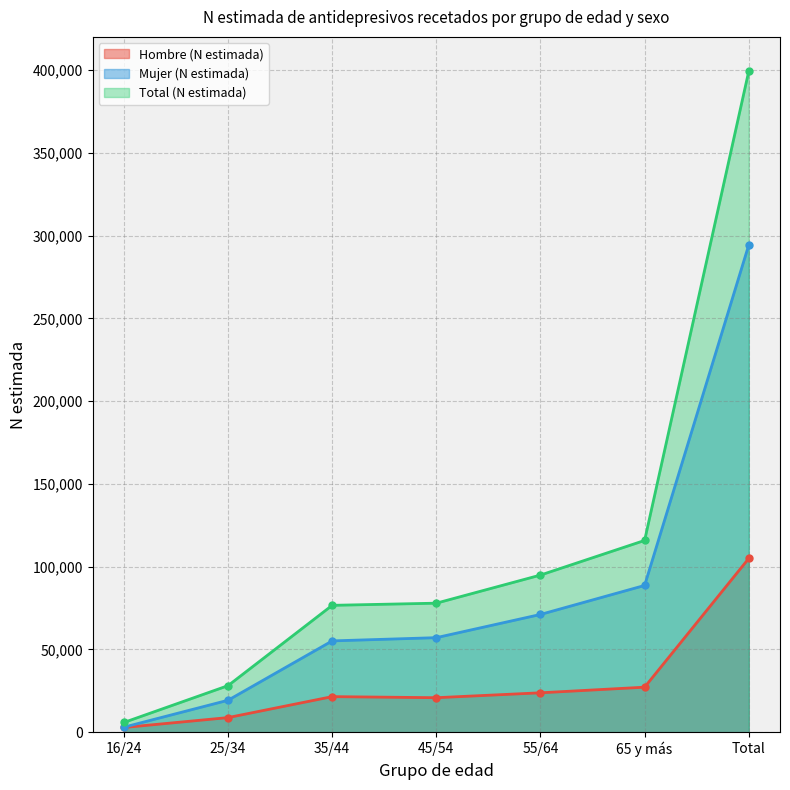

True or false: Mujer (N estimada) and Hombre (N estimada) cross at least once.

False